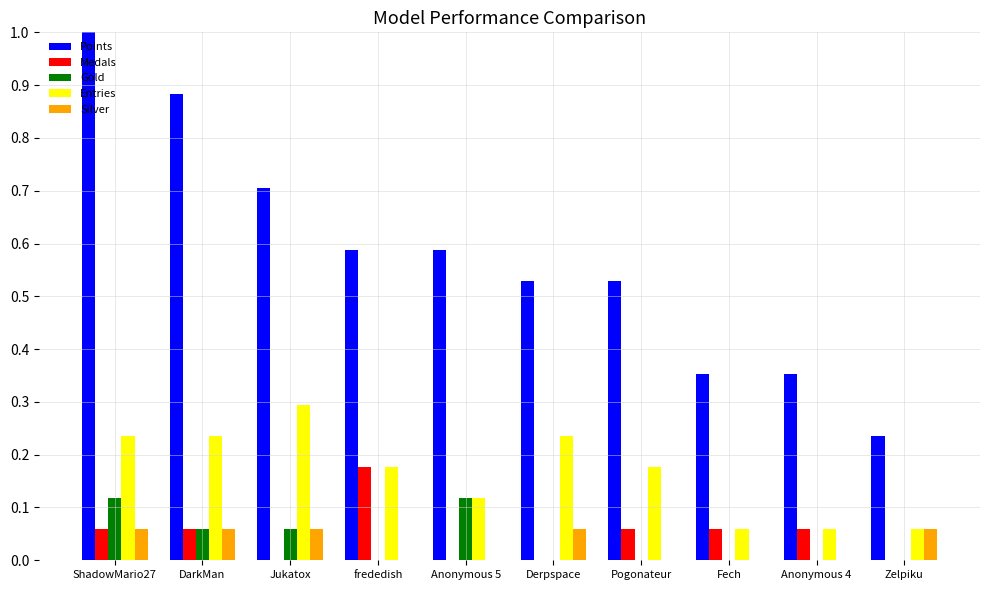

What is the sum of all Points values?

5.8